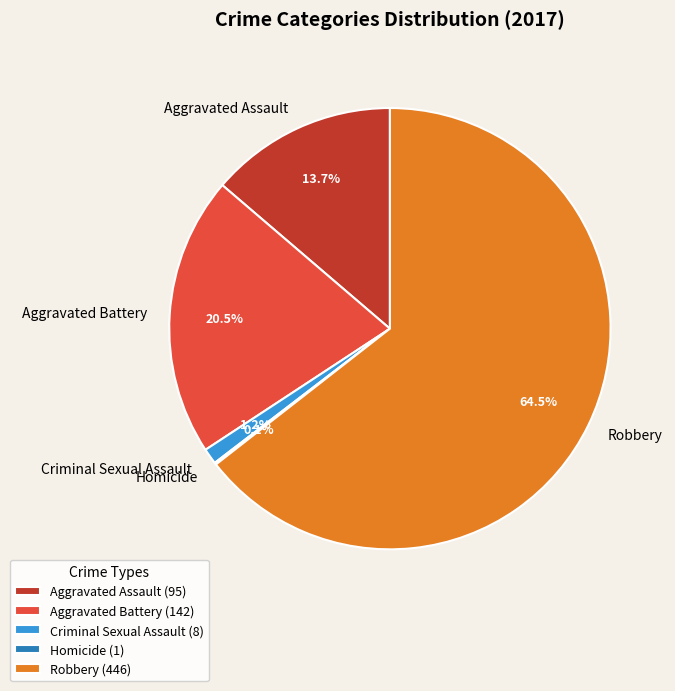

Approximately how many times larger is the value at Aggravated Battery compared to Robbery?

0.3